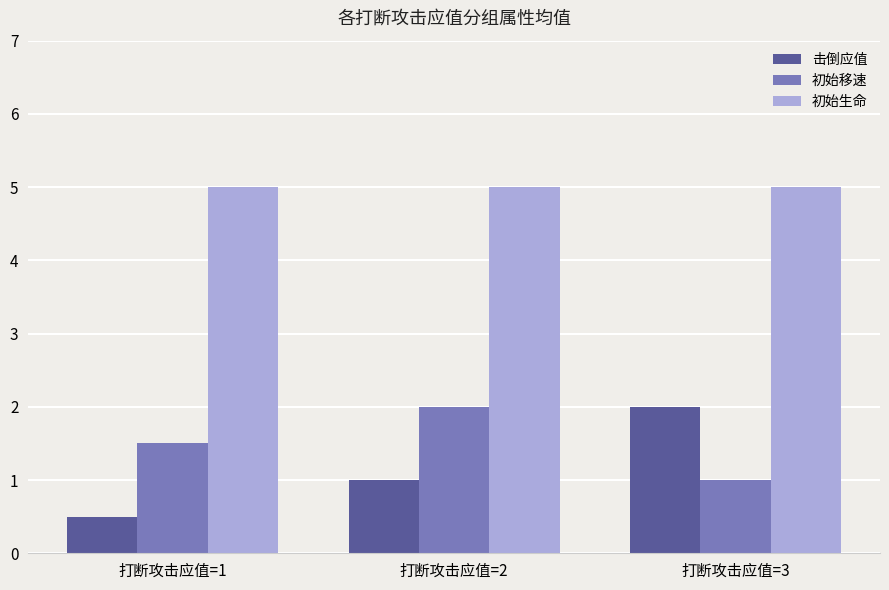

What is the minimum value shown in the chart?

0.5